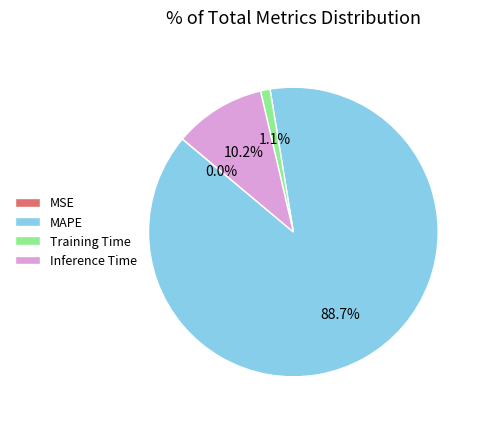

Is there a majority slice in this chart?

Yes